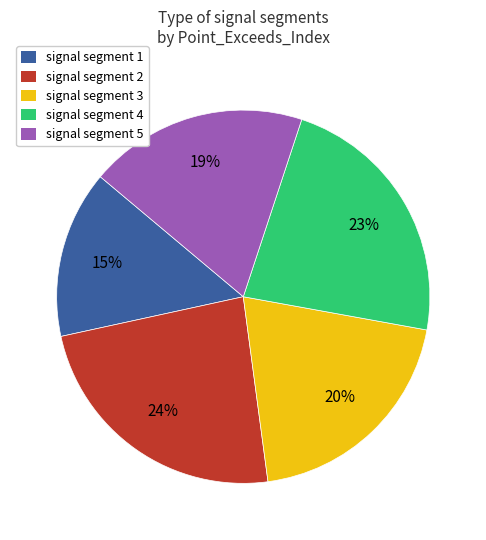

Approximately how many times larger is the value at signal segment 2 compared to signal segment 3?

1.2